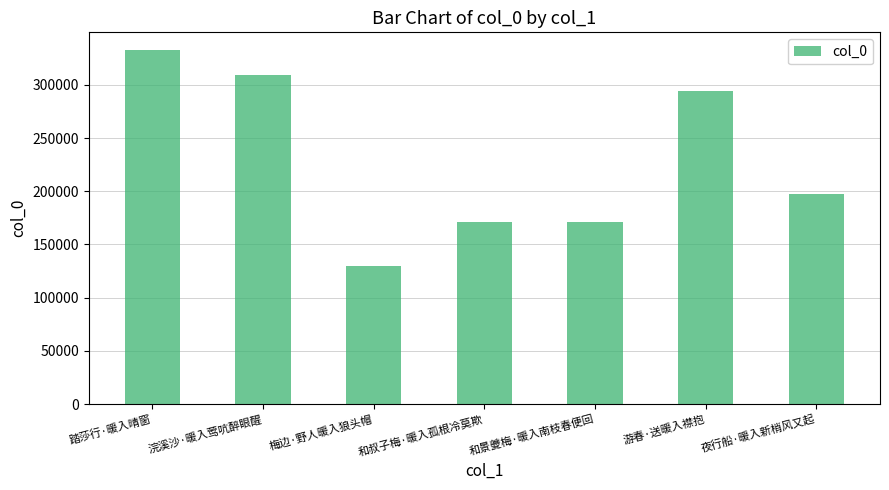

What is the ratio of the value at 踏莎行·暖入晴窗 to the value at 梅边·野人暖入狼头帽?

2.6